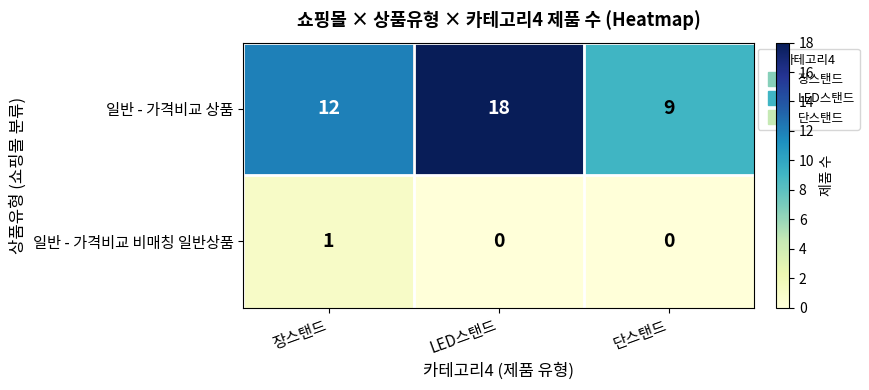

Is it true that 일반 - 가격비교 비매칭 일반상품 equals 0 at 단스탠드?

True